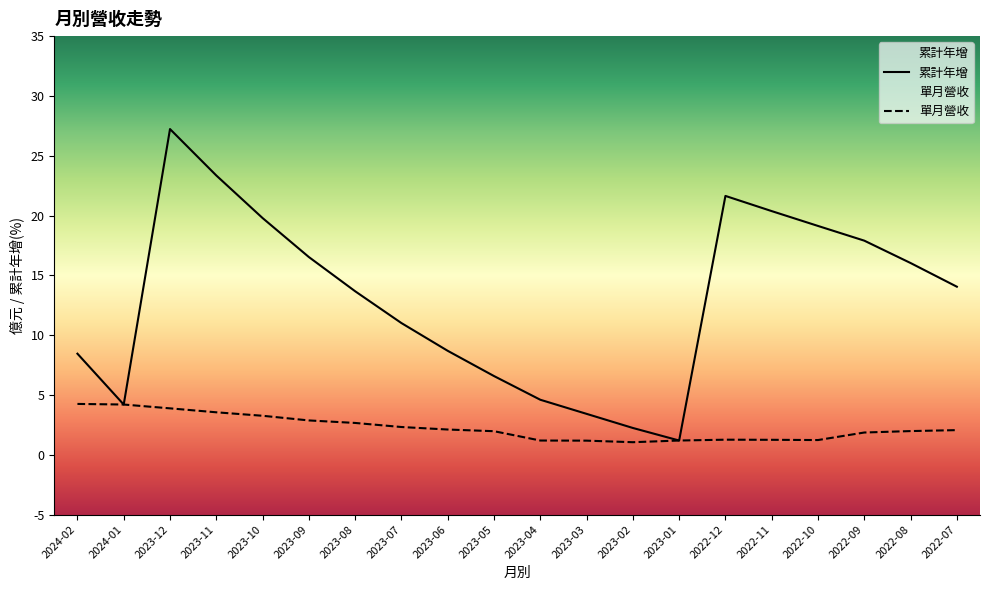

How many lines are shown in the chart?

2